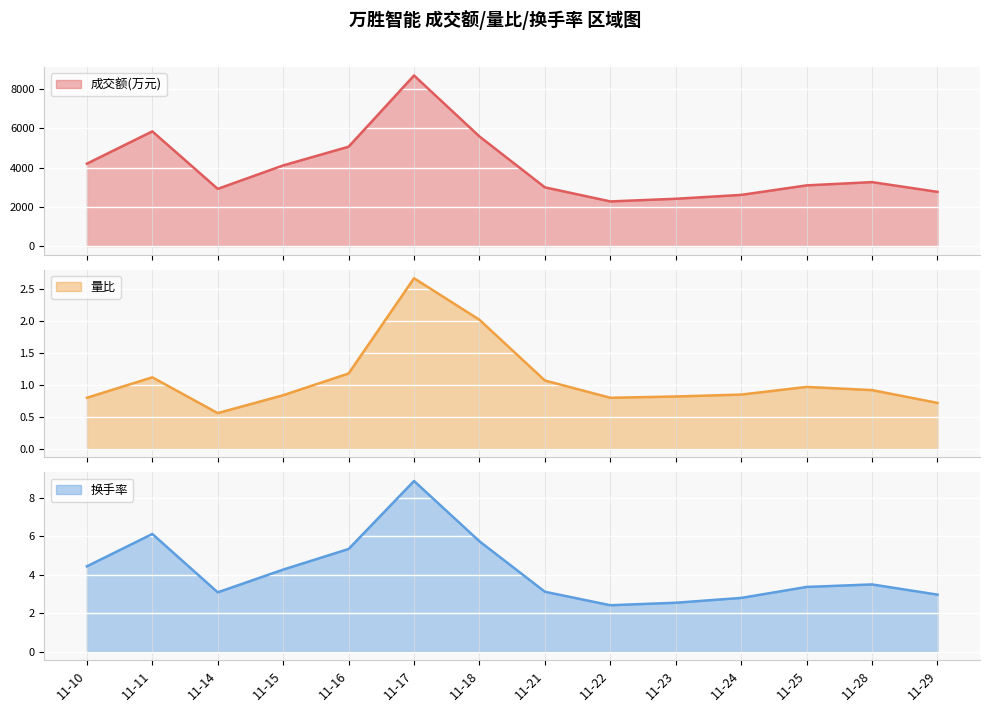

True or false: 换手率 has a value of 1.8 at 11-29.

False